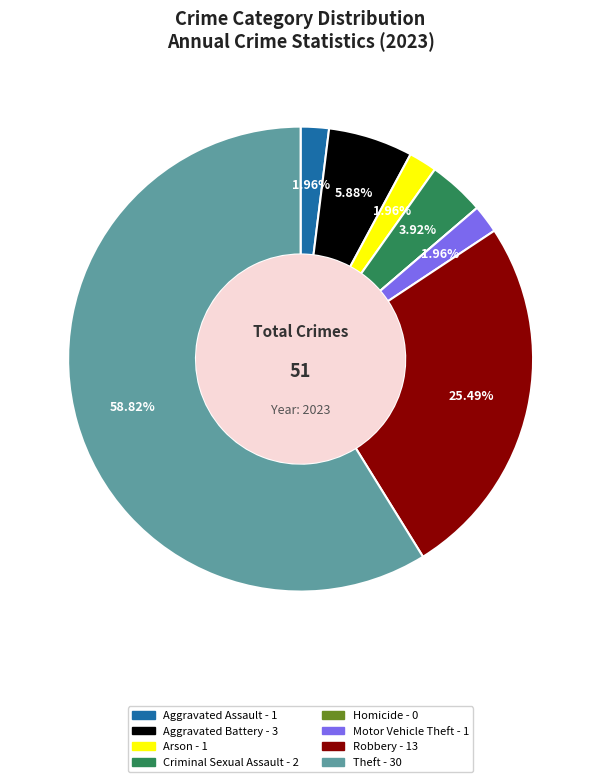

Which slice is the largest?

Theft